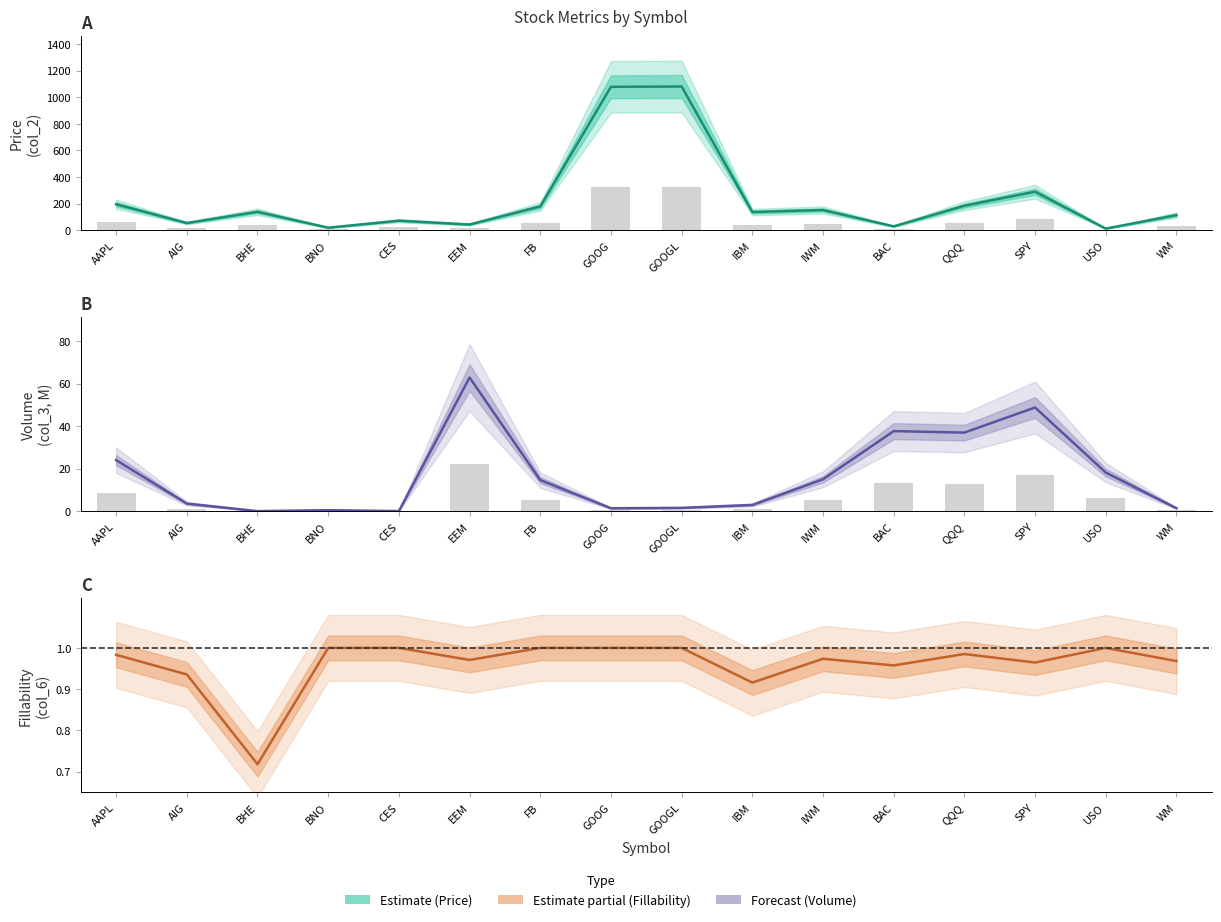

What is the sum of all Fillability (col_6) values?

15.4